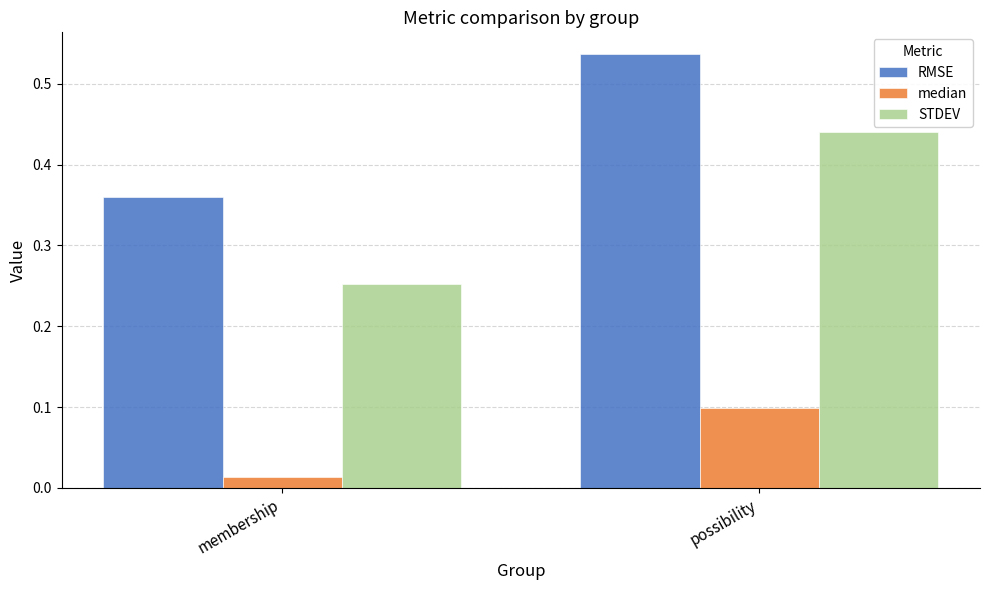

The median series shows 0.1 at possibility. True or false?

True